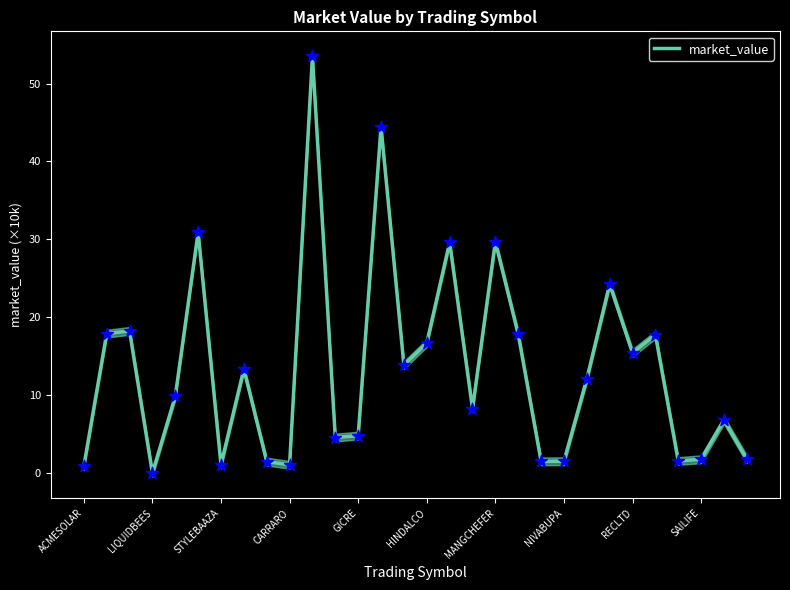

What is the ratio of the value at 13 to the value at 19?

2.5